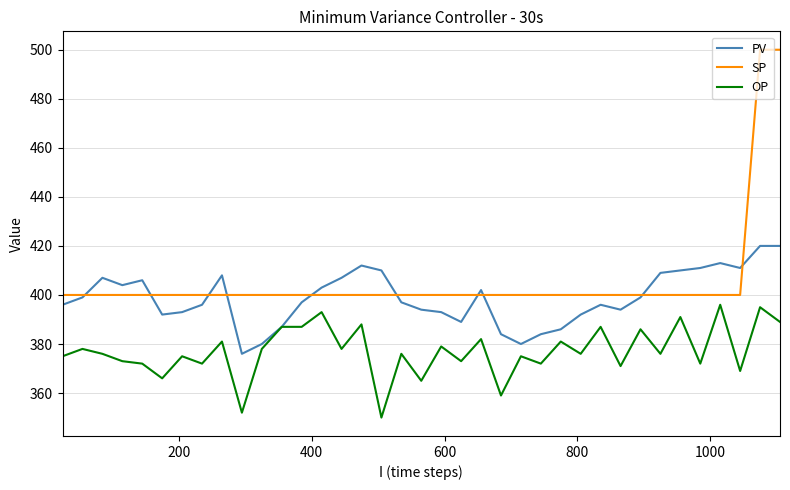

At how many categories does at least one series exceed 446?

2